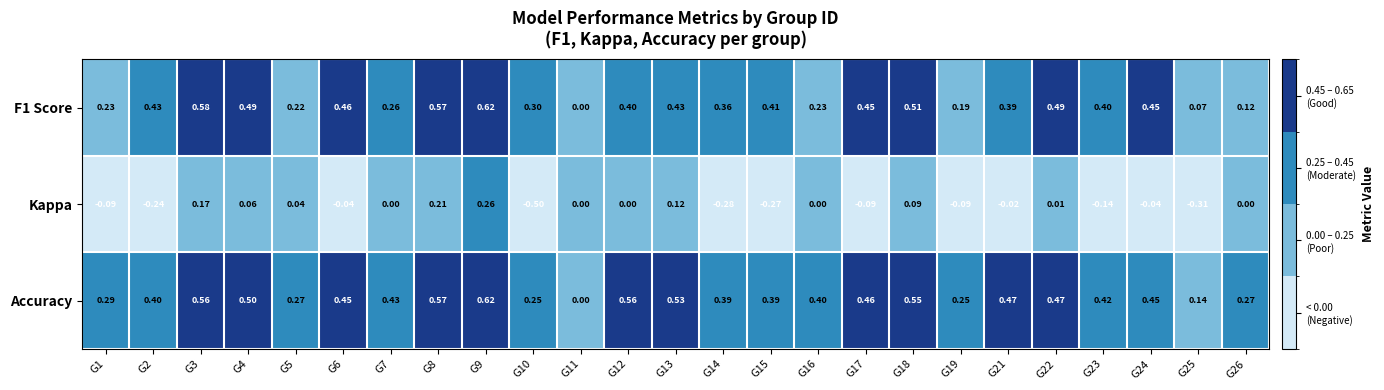

Which series has the largest total across all categories?

Accuracy